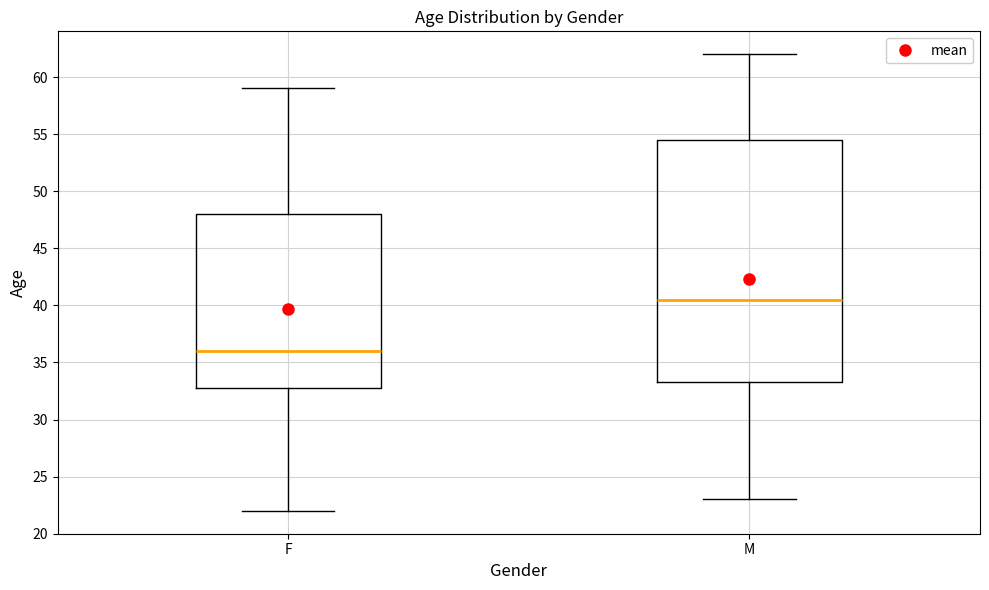

Reading left to right, read every box against the y-axis: the position of its median line, the range the box covers, and the ends of its whiskers. The values are not printed on the chart, so give them approximately, as read against the axis.

F: median 36.0, box 33.0 to 48.0, whiskers 22.0 to 59.0
M: median 40.5, box 33.5 to 54.5, whiskers 23.0 to 62.0